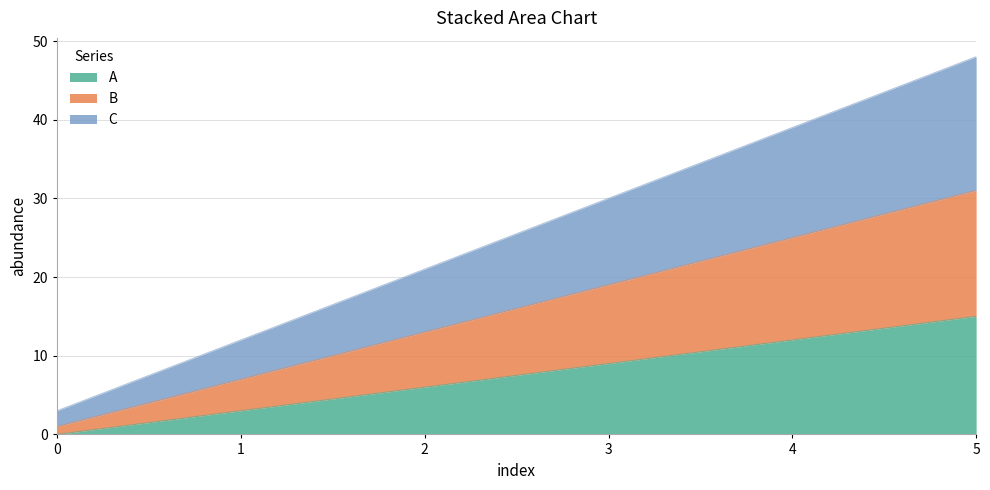

What is the difference between the second highest and second lowest values in the A series?

9